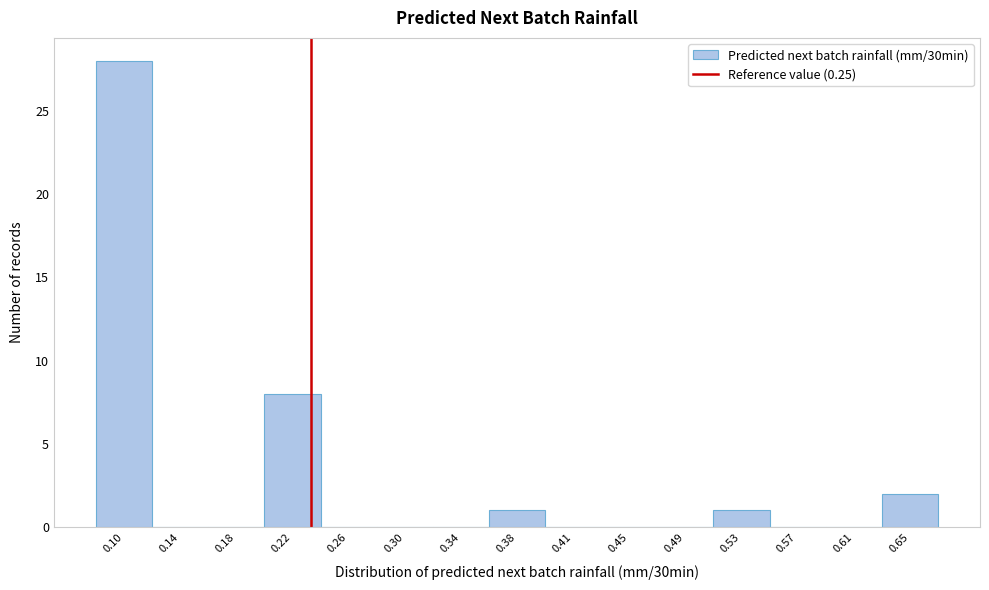

Reading right to left, extract all data points from this chart.

0.65=2	0.61=0	0.57=0	0.53=1	0.49=0	0.45=0	0.41=0	0.38=1	0.34=0	0.30=0	0.26=0	0.22=8	0.18=0	0.14=0	0.10=28